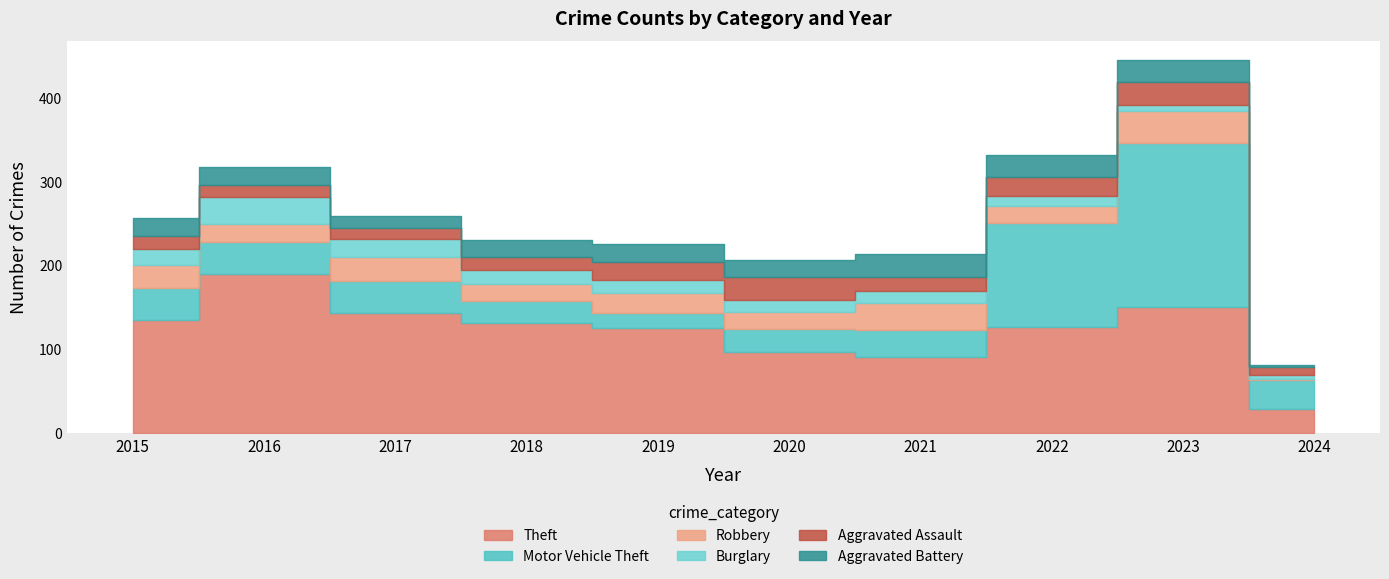

How many data points in Robbery are above 24?

4